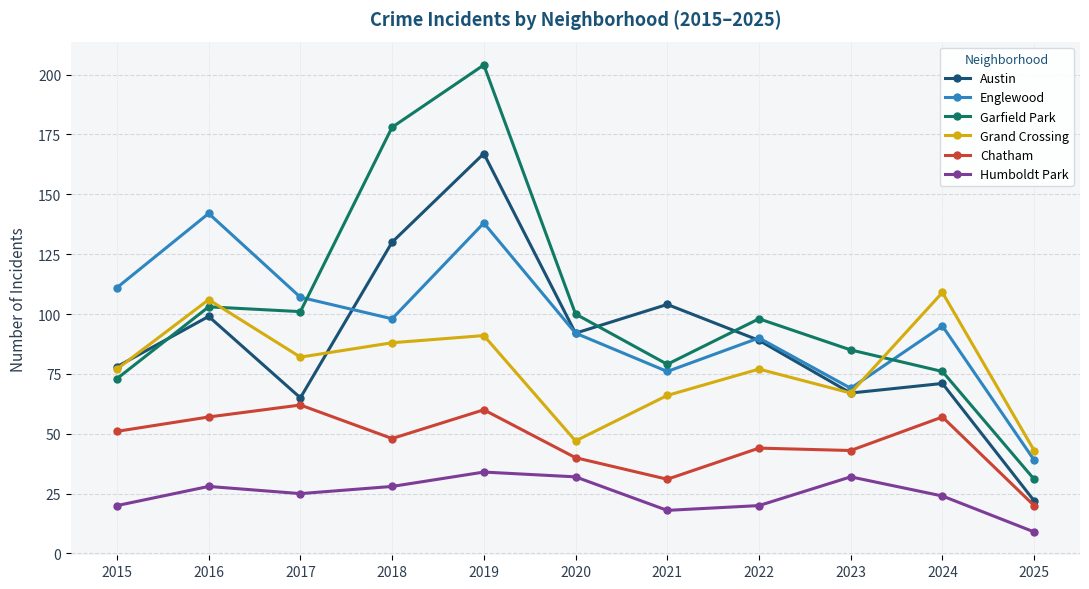

Where is the first local minimum for Austin?

2017